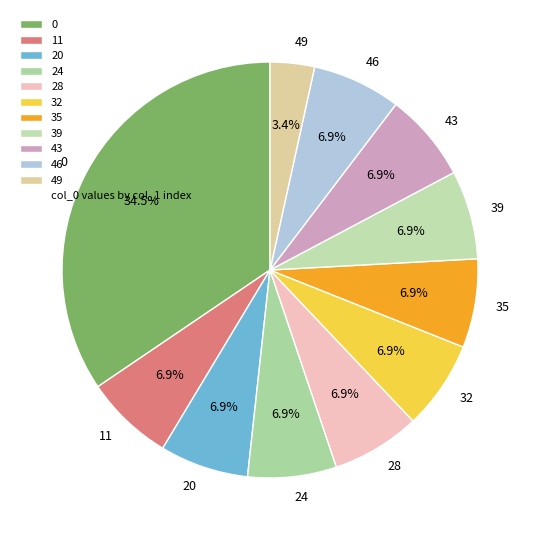

Does any single category account for the majority?

No